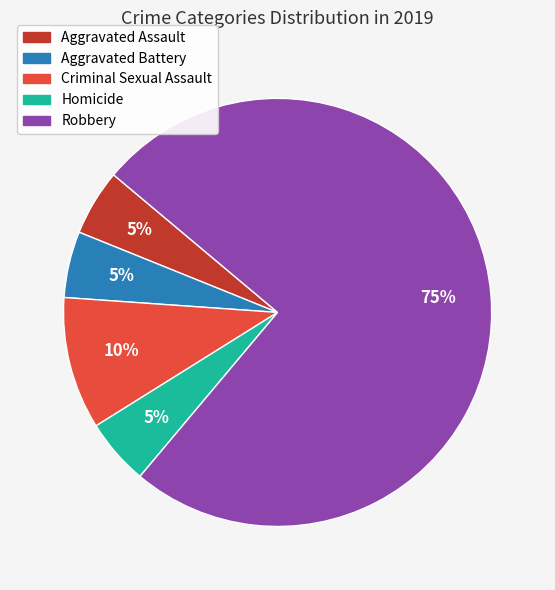

Does Robbery account for over 50% of the chart?

Yes